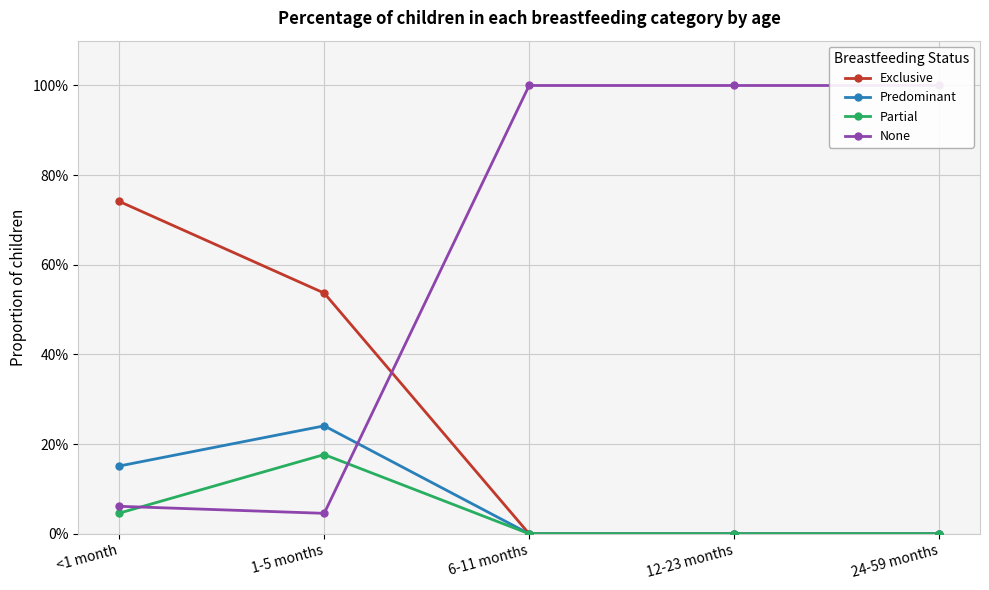

The value of Exclusive at 6-11 months is -0.3. True or false?

False